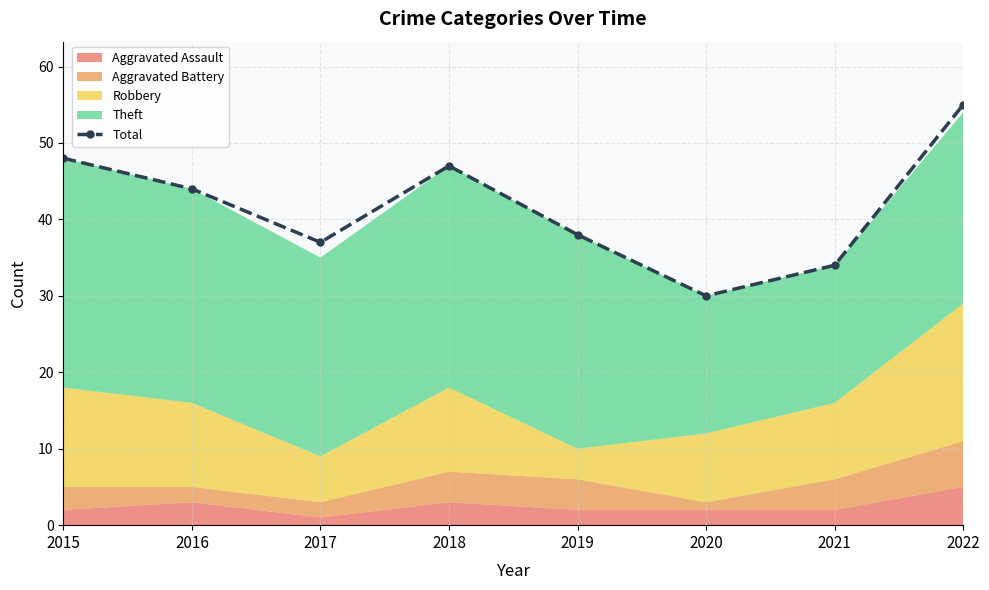

Is it true that the value at 2018 is 63?

False